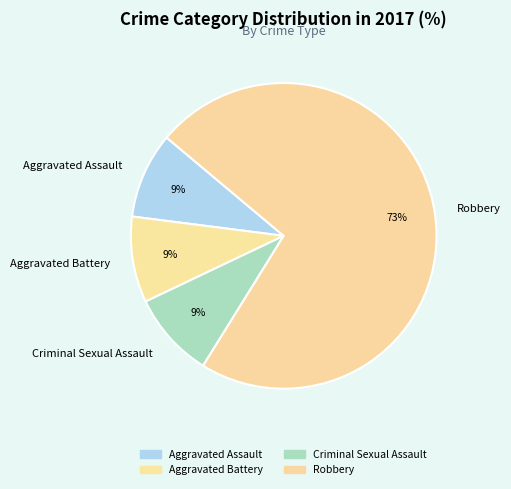

To the nearest percent, what is the average slice percentage?

25%